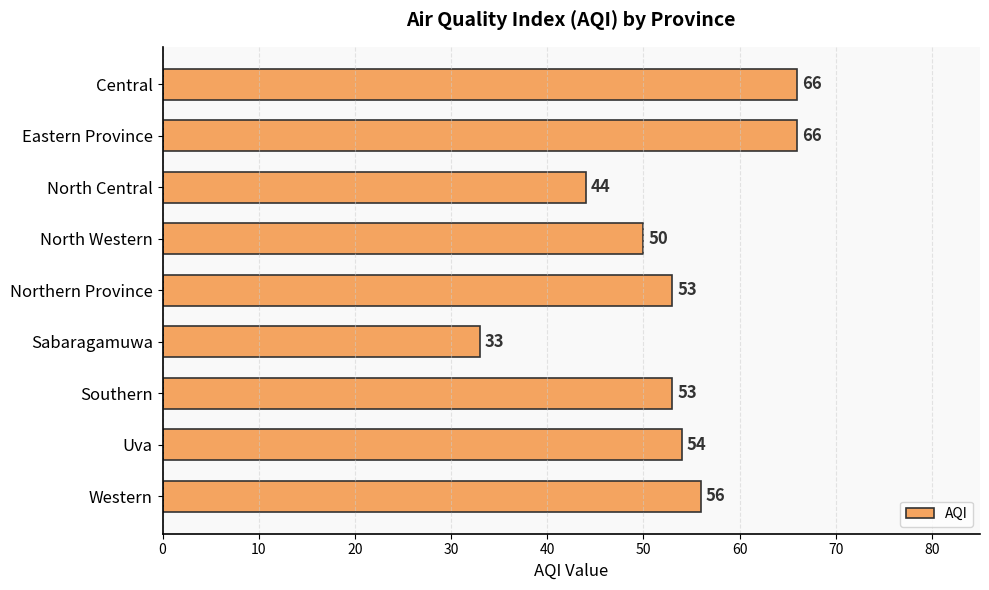

Is it true that the value at Western is 56?

True